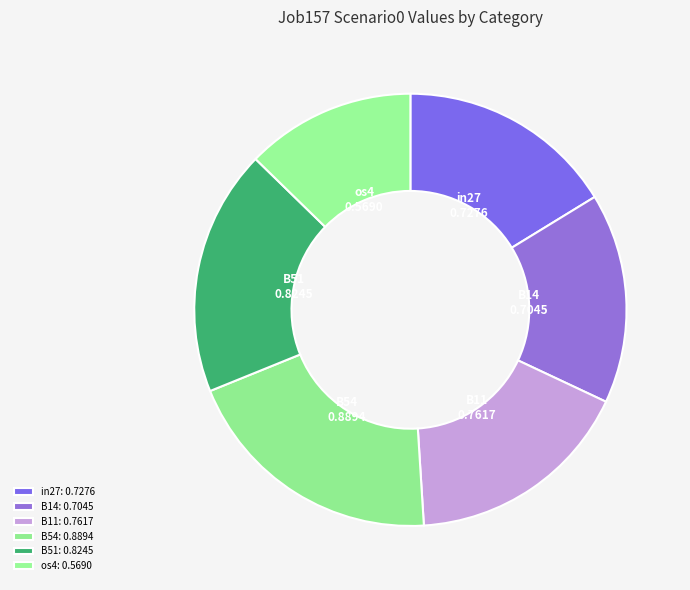

Count the number of slices in the pie.

6